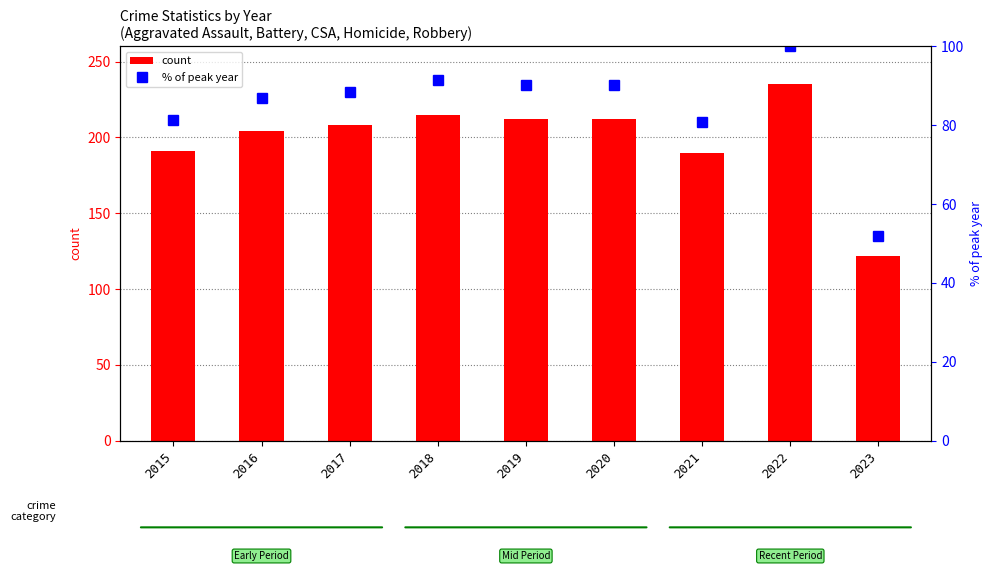

What is the minimum value shown in the chart?

51.9